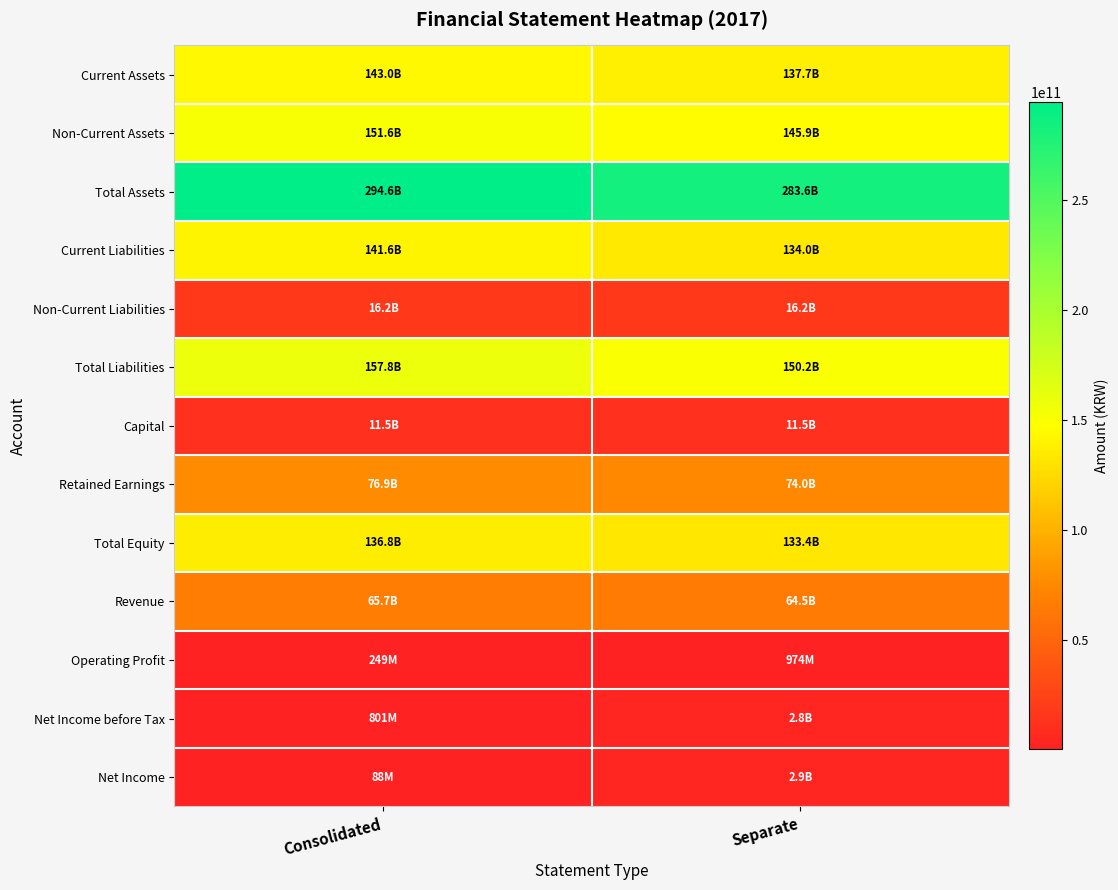

What is the total value across all series at Consolidated?

1196791992550